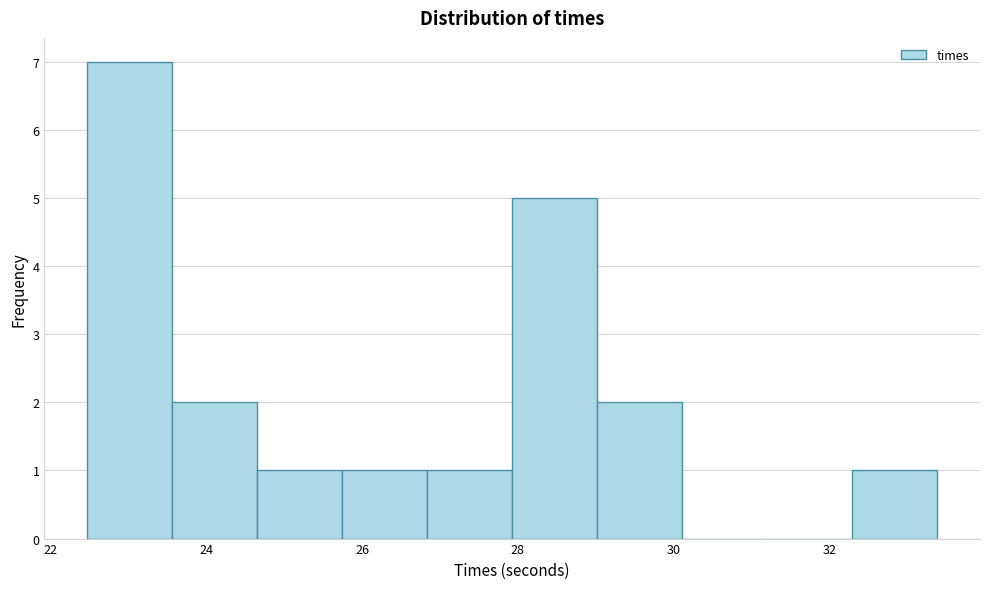

Reading left to right, list every bar in this chart as the range it spans on the x-axis followed by its height. Neither the bar edges nor the heights are printed on the chart, so give them approximately, as read against the axes.

22.4 to 23.6: 7
23.6 to 24.6: 2
24.6 to 25.8: 1
25.8 to 26.8: 1
26.8 to 28.0: 1
28.0 to 29.0: 5
29.0 to 30.2: 2
30.2 to 31.2: 0
31.2 to 32.2: 0
32.2 to 33.4: 1